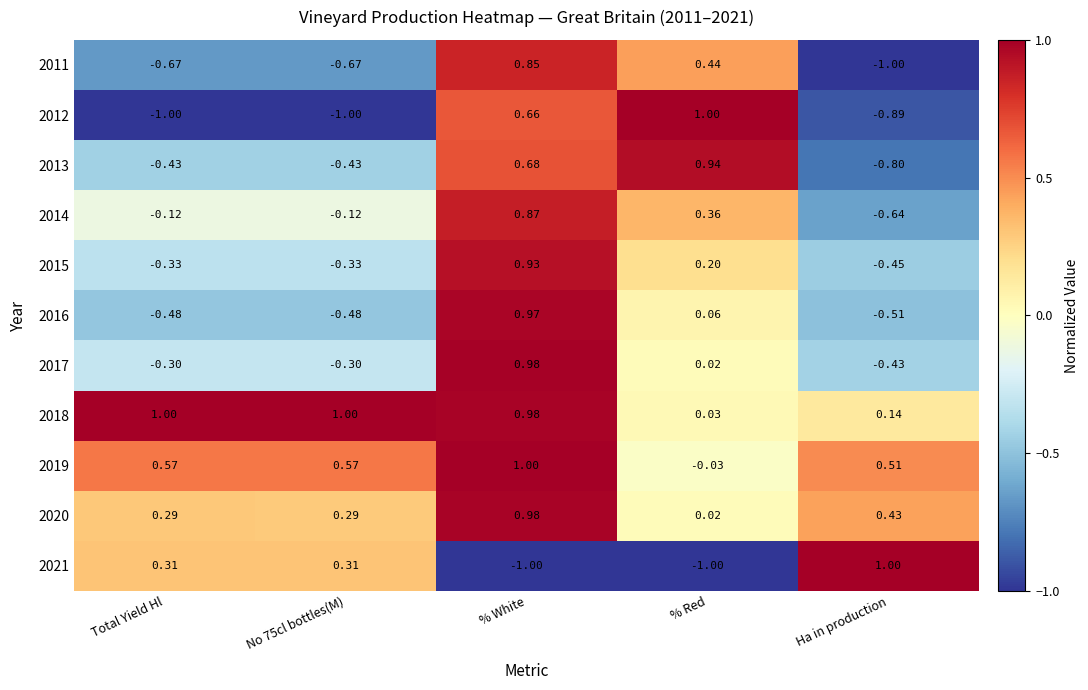

What is the total value across all series at No 75cl bottles(M)?

-1.2